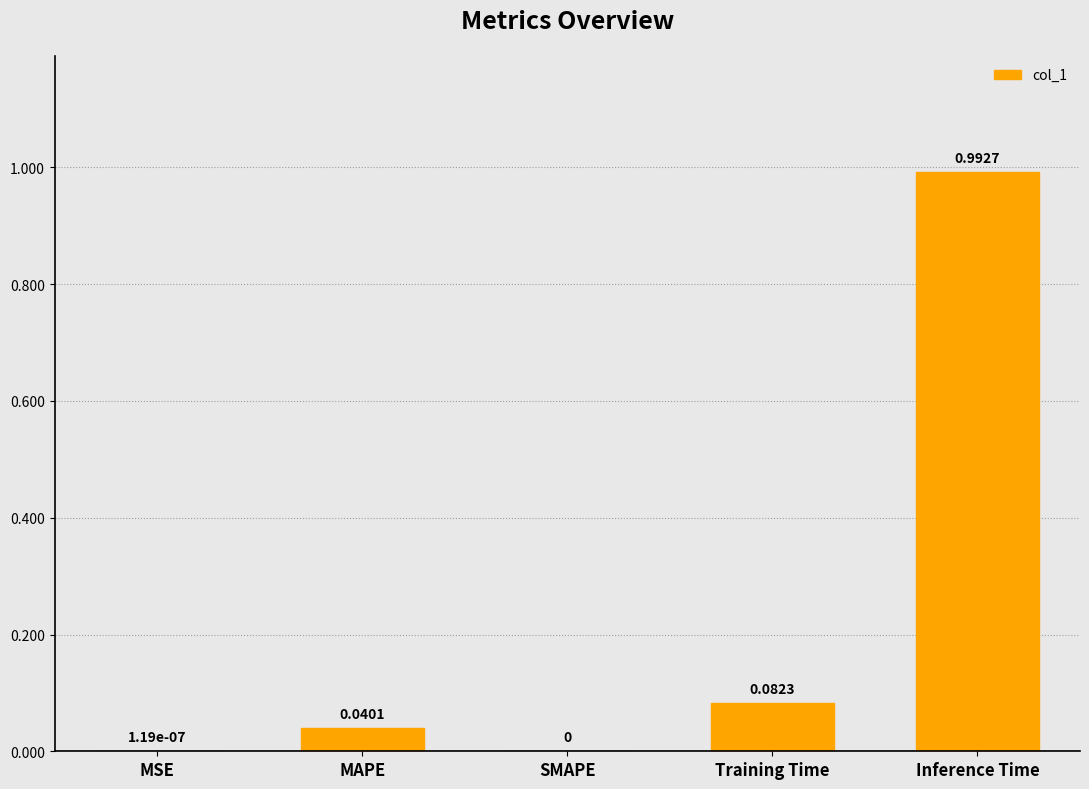

What is the sum of all values?

1.1